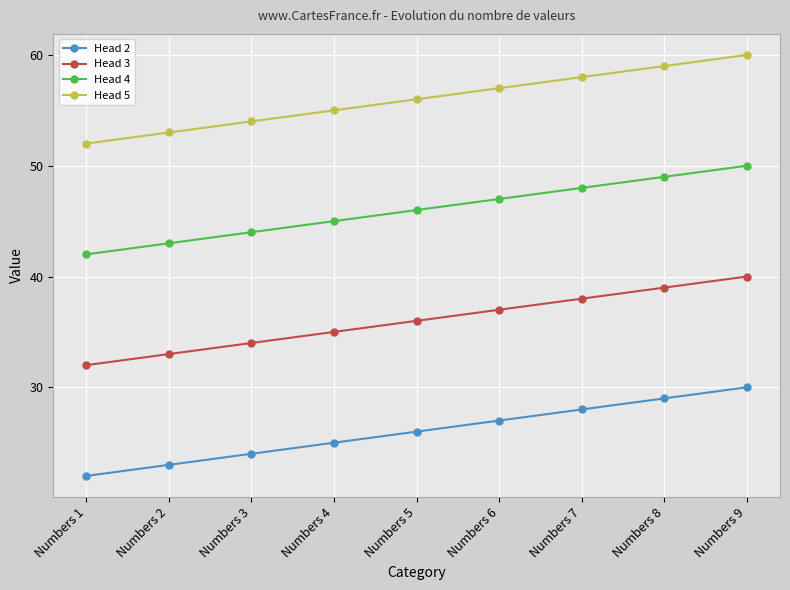

Which label corresponds to the largest value in the chart?

Numbers 9